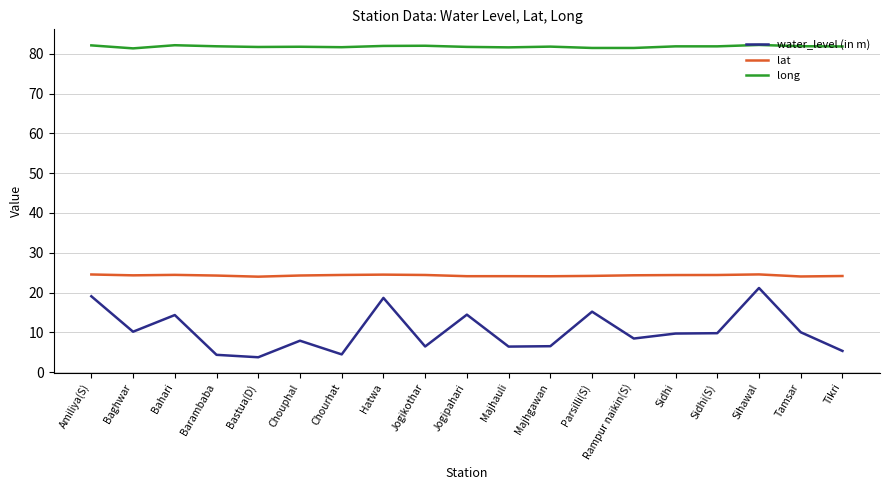

At which category is the sum across all series the highest?

Sihawal